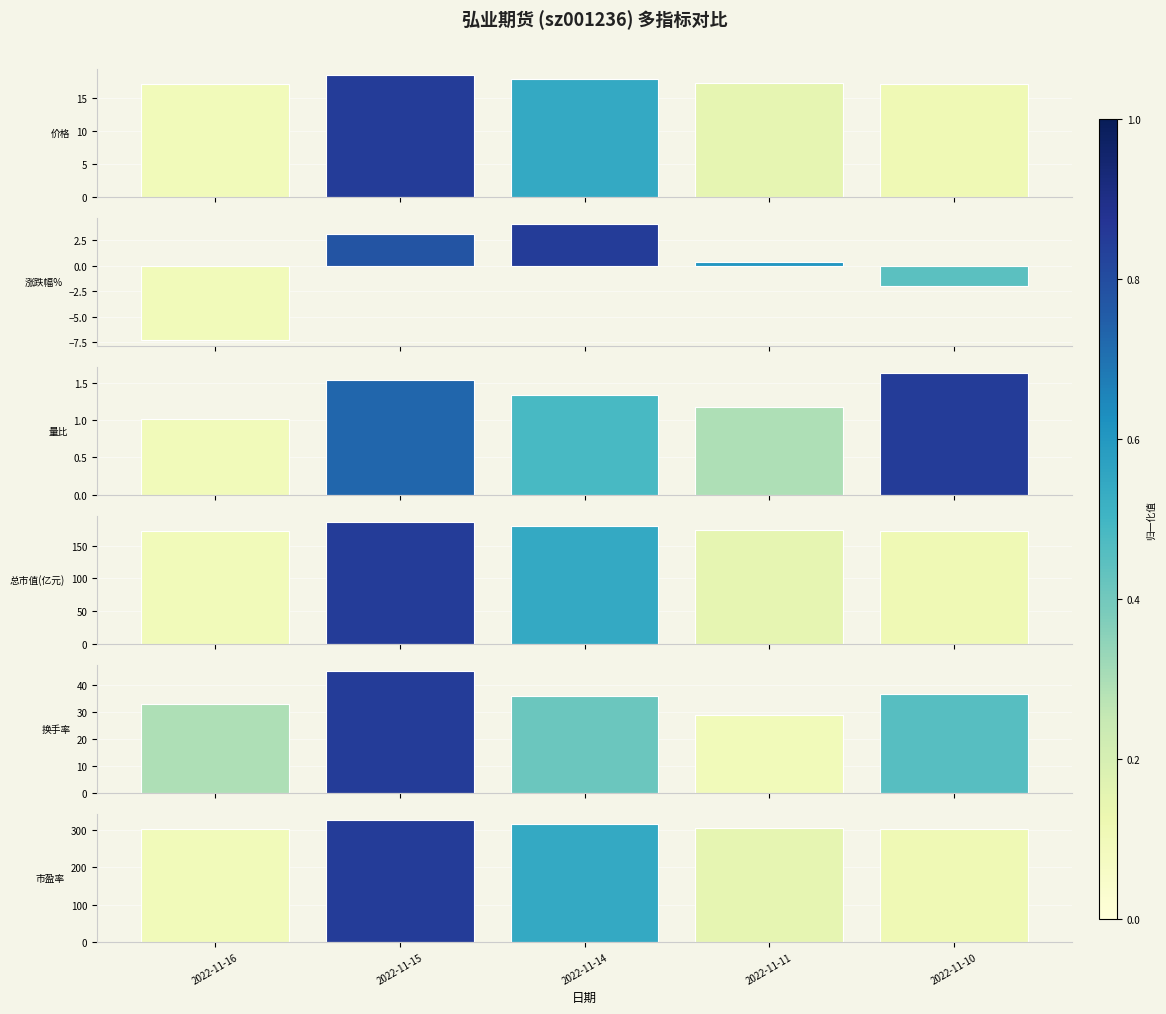

List the series in order of their peak value, lowest first.

量比, 涨跌幅%, 价格, 换手率, 总市值(亿元), 市盈率